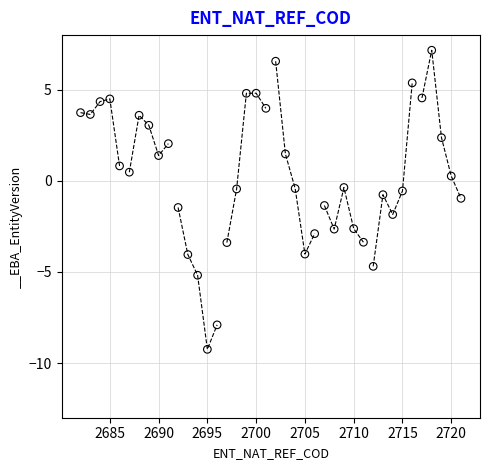

What is the range of X values (max minus min)?

39.0